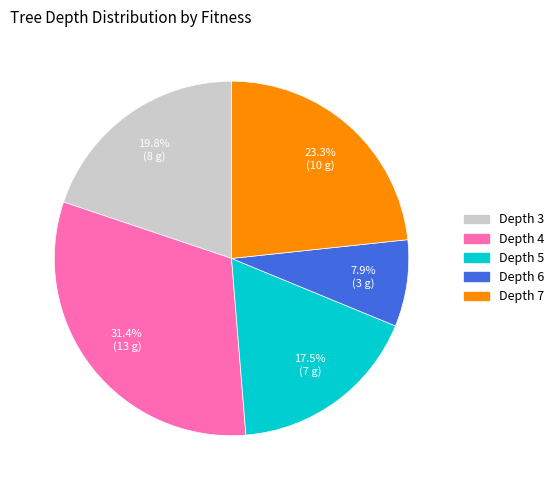

Is there any slice that represents more than half of the pie?

No